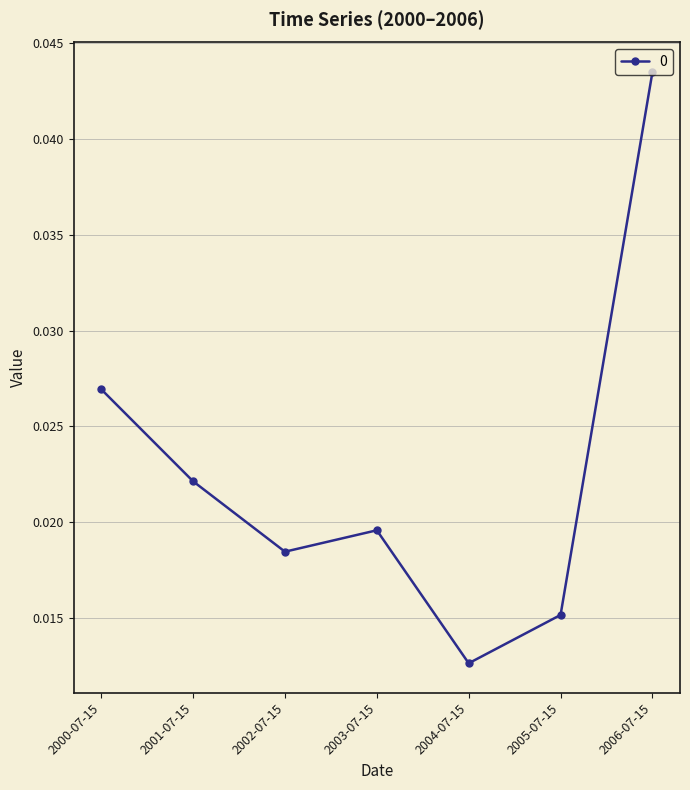

Does the chart have visible grid lines?

Yes